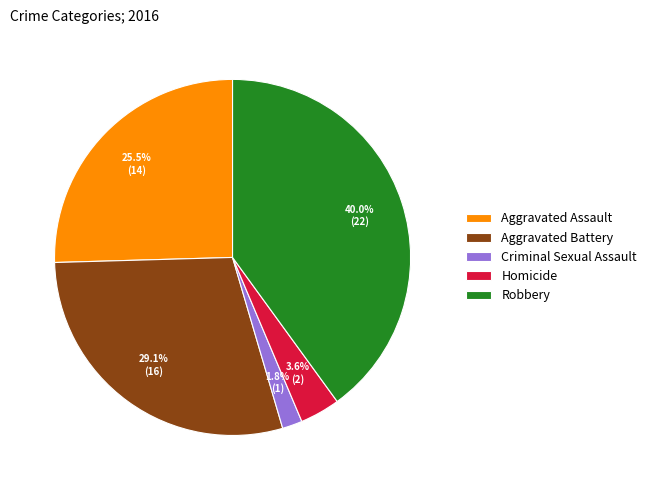

Which category has the biggest portion of the pie?

Robbery